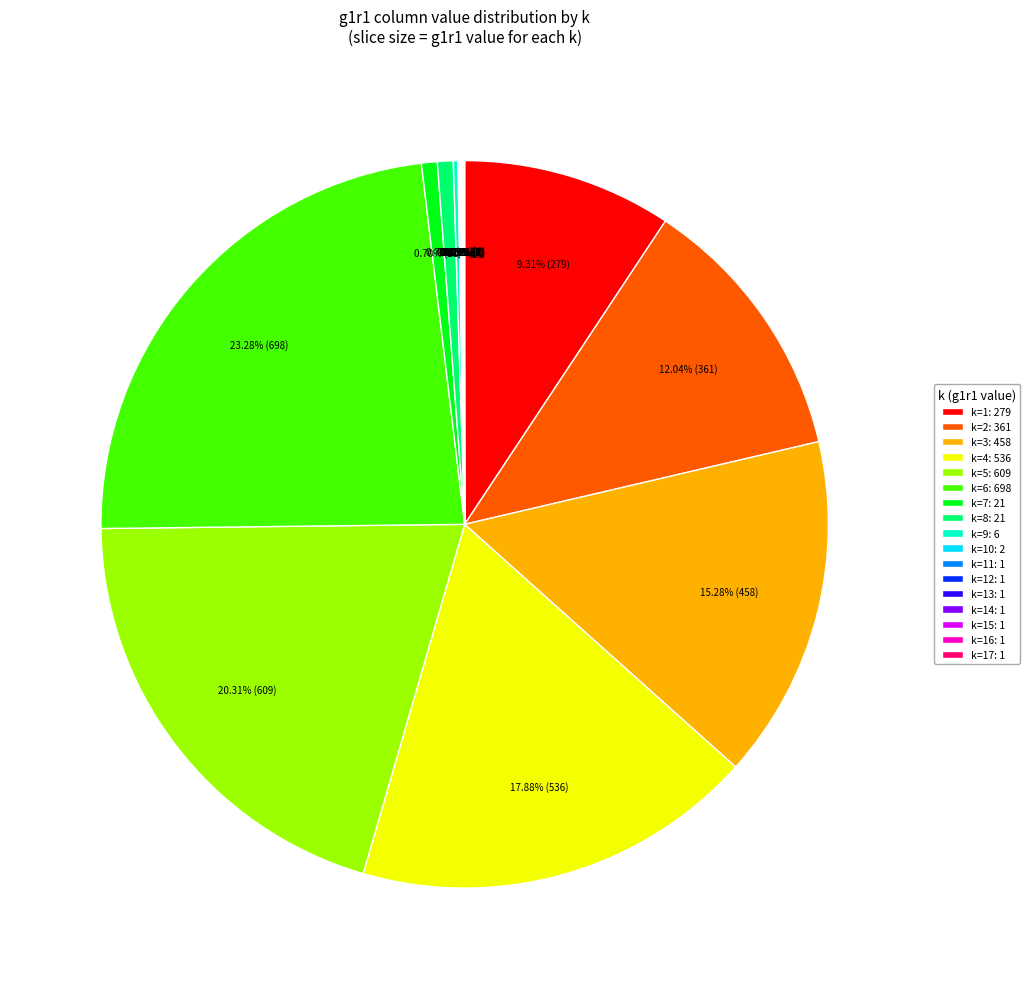

Does k=6: 698 represent more than half of the total?

No